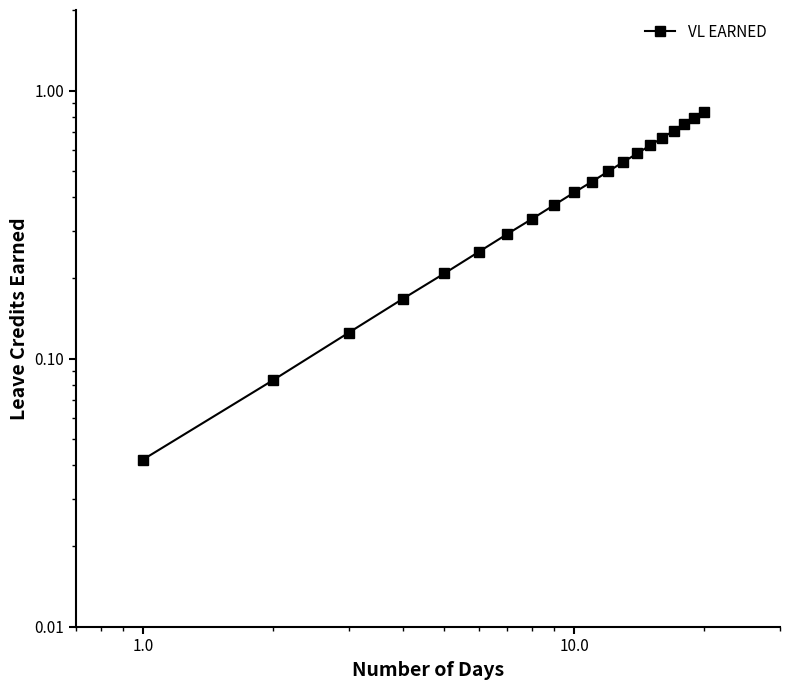

What is the value of the 10th point from the left?

0.4